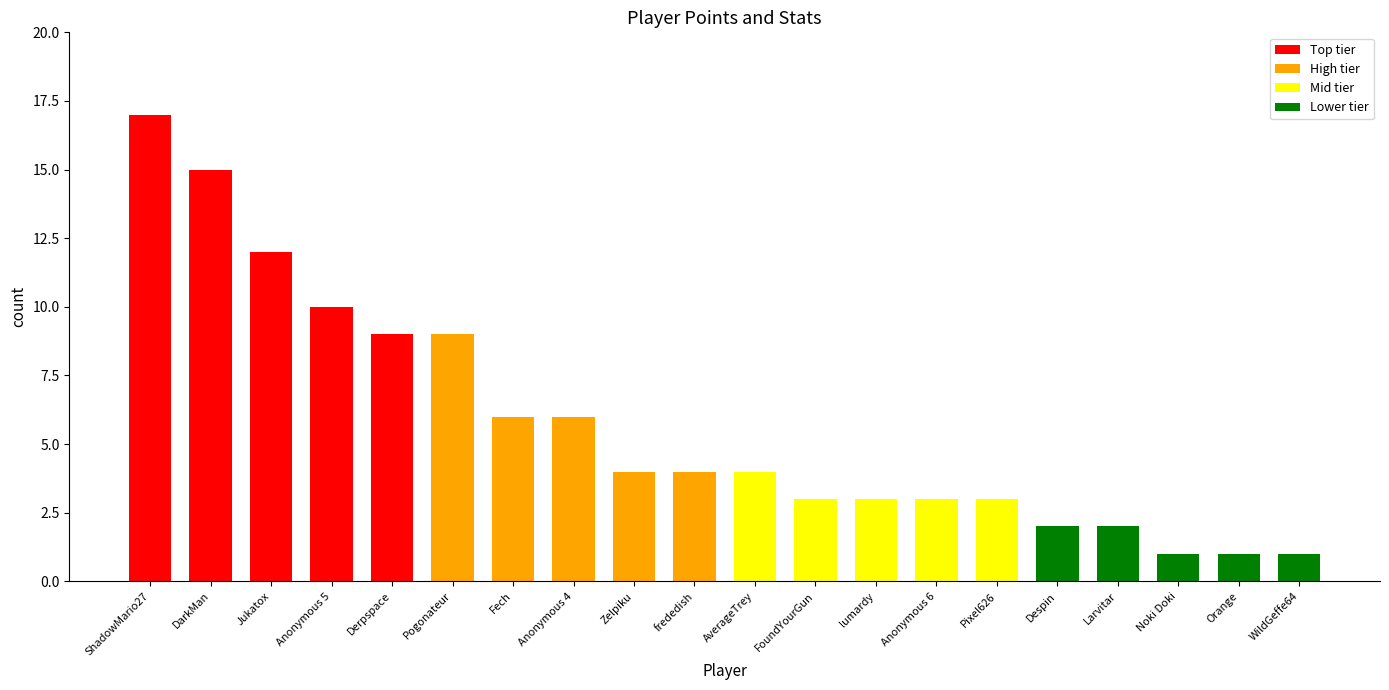

Reading right to left, what are all the values shown in this chart?

WildGeffe64=1	Orange=1	Noki Doki=1	Larvitar=2	Despin=2	Pixel626=3	Anonymous 6=3	lumardy=3	FoundYourGun=3	AverageTrey=4	frededish=4	Zelpiku=4	Anonymous 4=6	Fech=6	Pogonateur=9	Derpspace=9	Anonymous 5=10	Jukatox=12	DarkMan=15	ShadowMario27=17